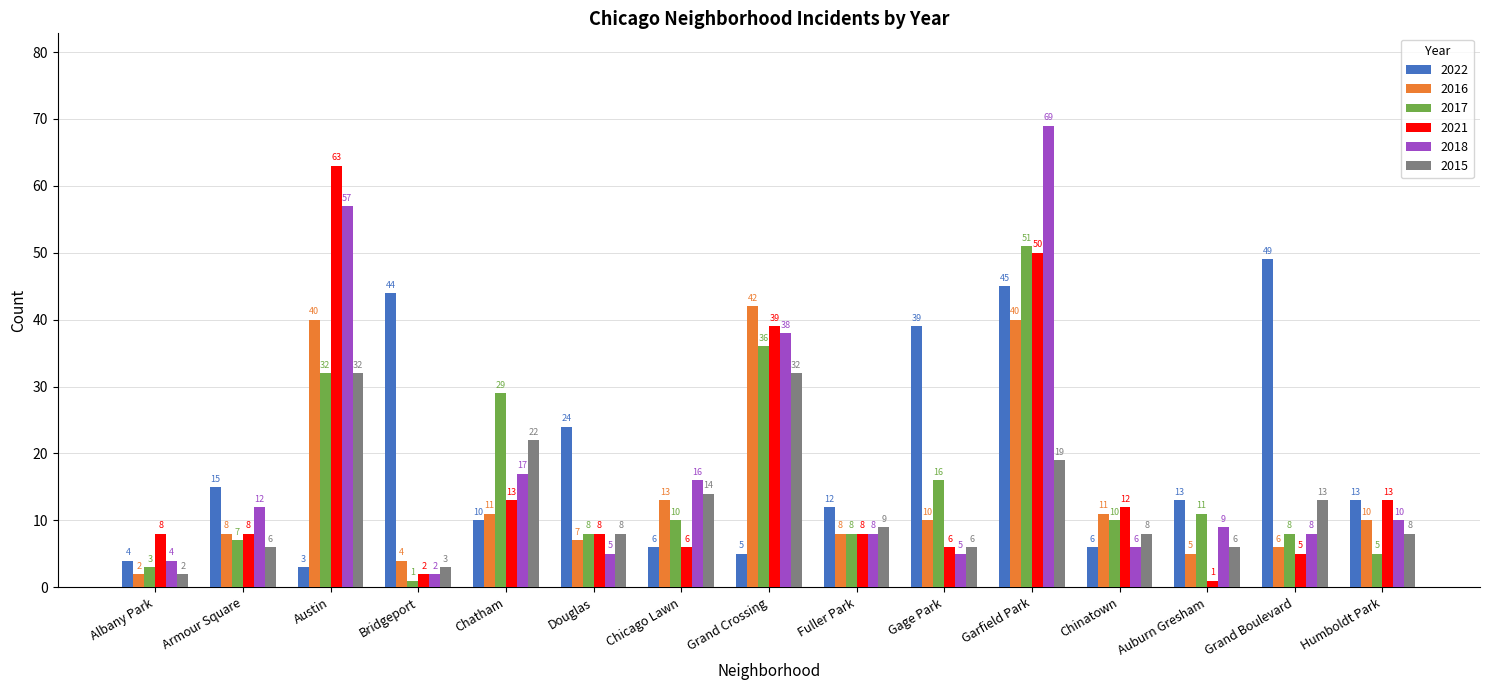

Does the chart contain any negative values?

No